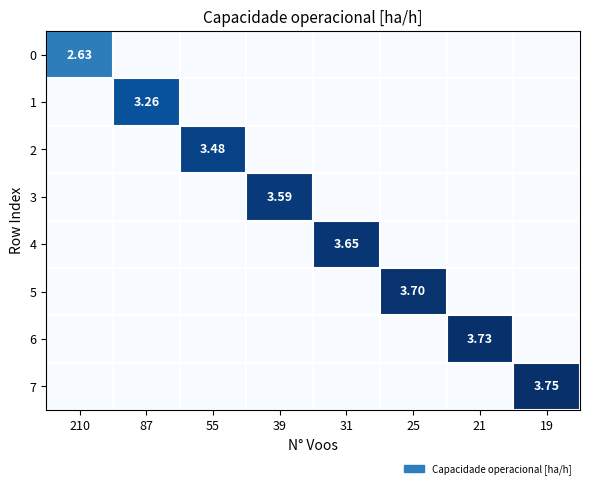

What is the difference between the maximum and minimum values in the 3 series?

3.6